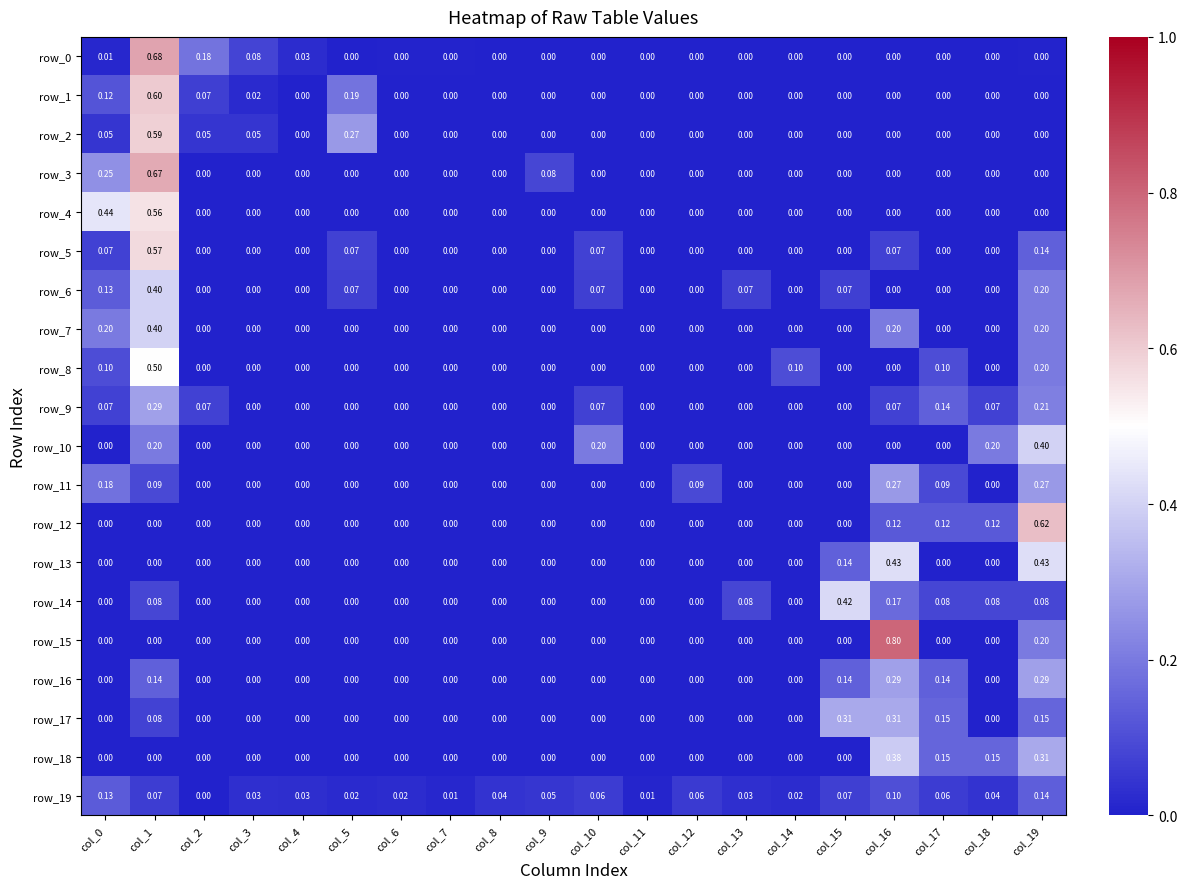

What is the difference between the highest and lowest values at col_3?

0.1